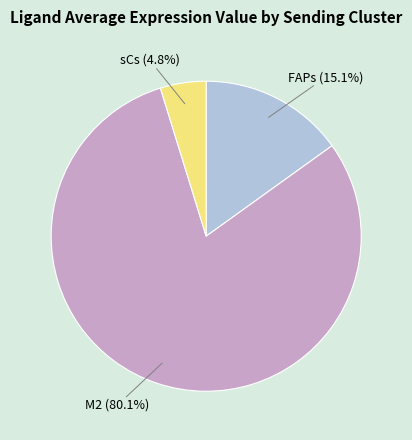

What is the majority slice?

M2